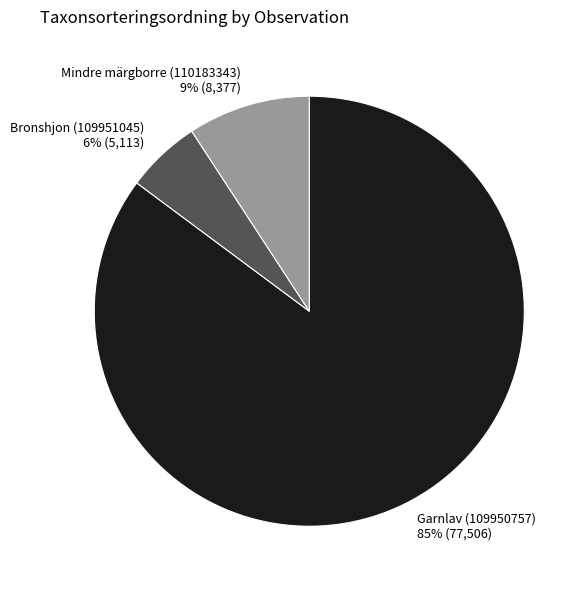

How many slices are in this pie chart?

3